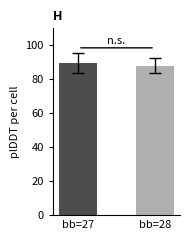

What is the value of the 2nd bar from the left?

88.1